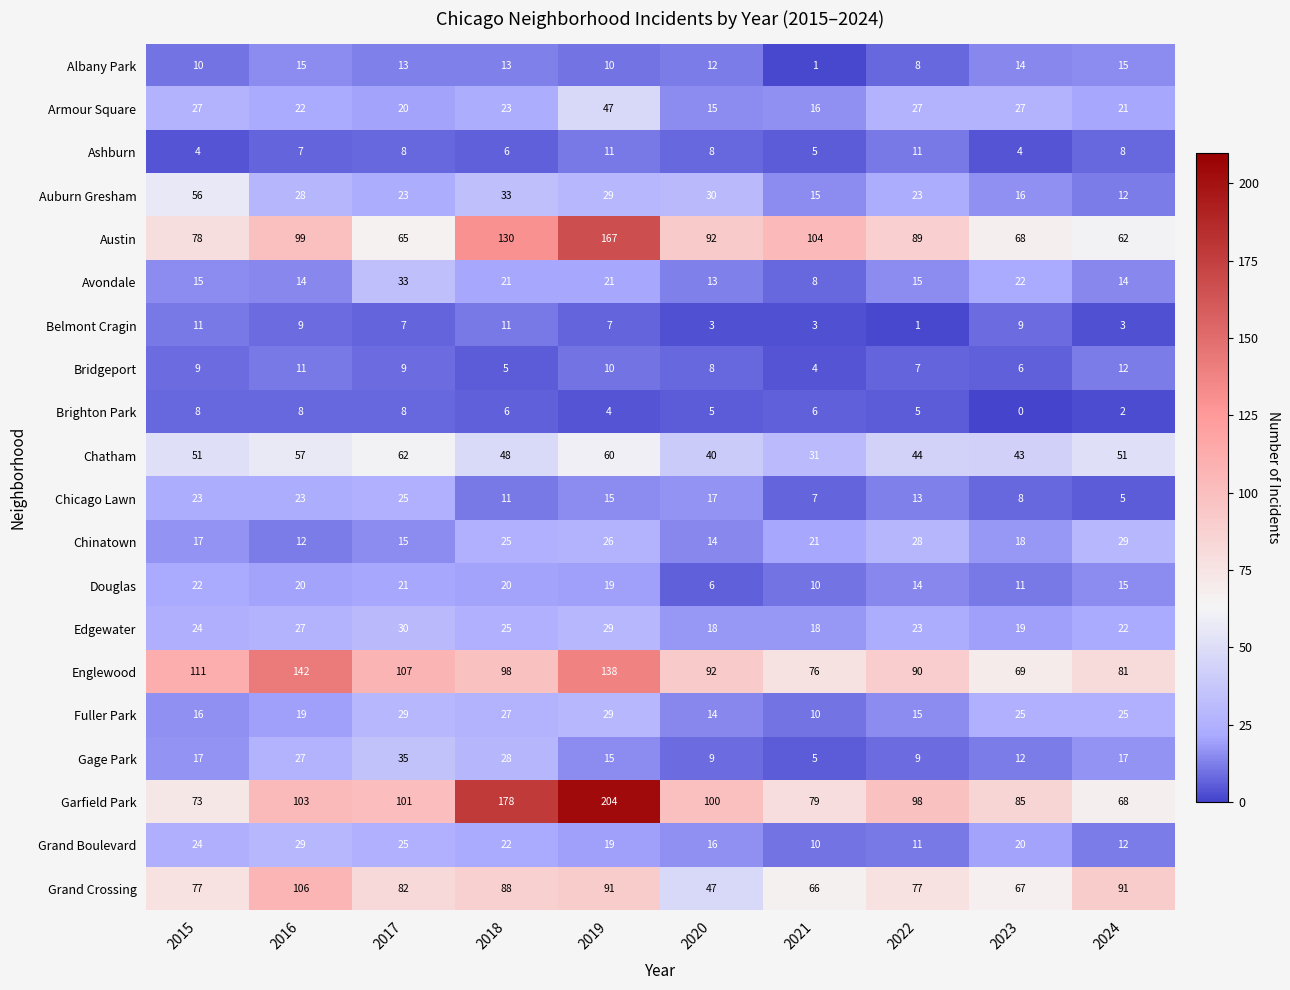

The value of Austin at 2021 is 173. True or false?

False